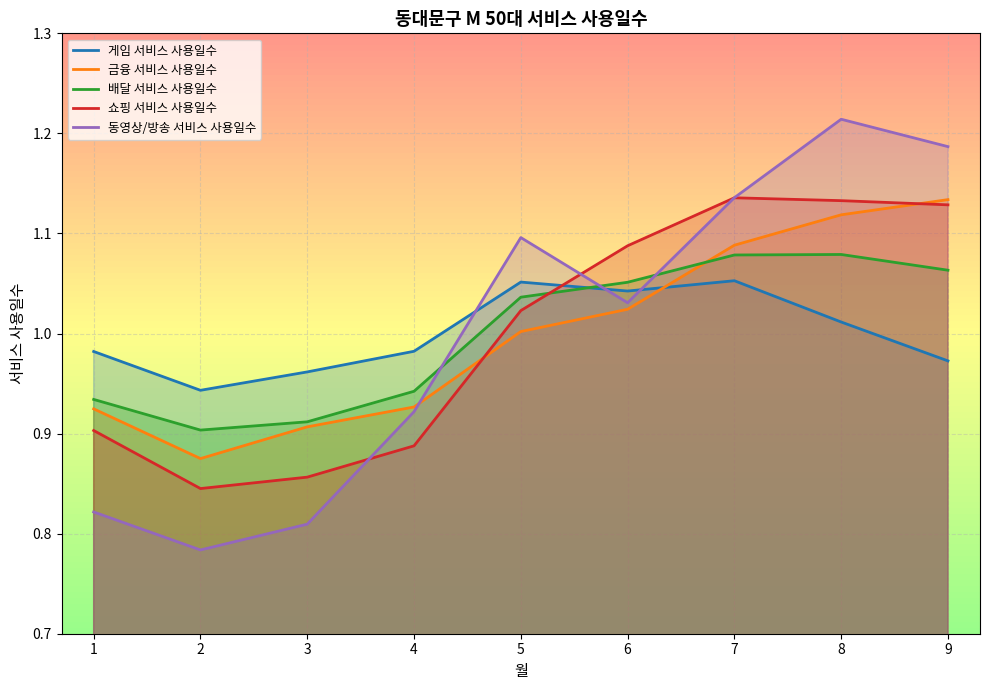

Which label corresponds to the largest value in the chart?

8